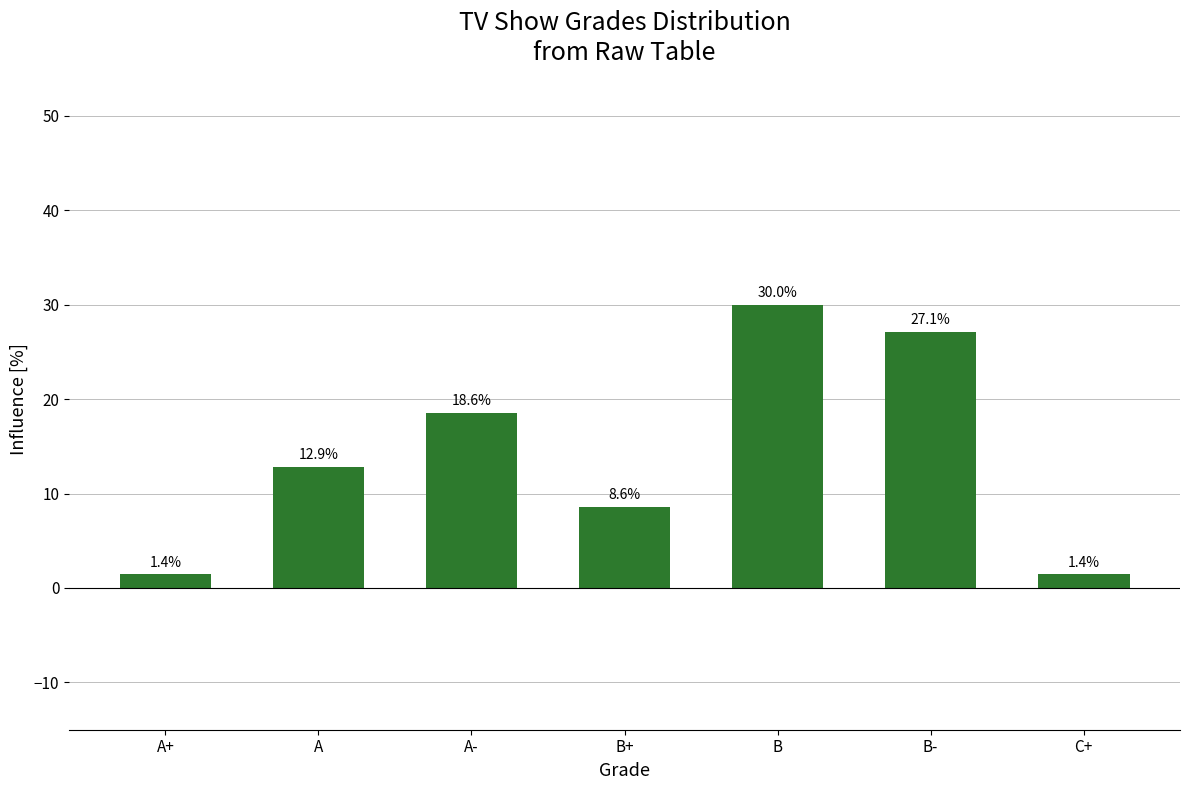

What is the difference between the maximum and minimum values?

28.6